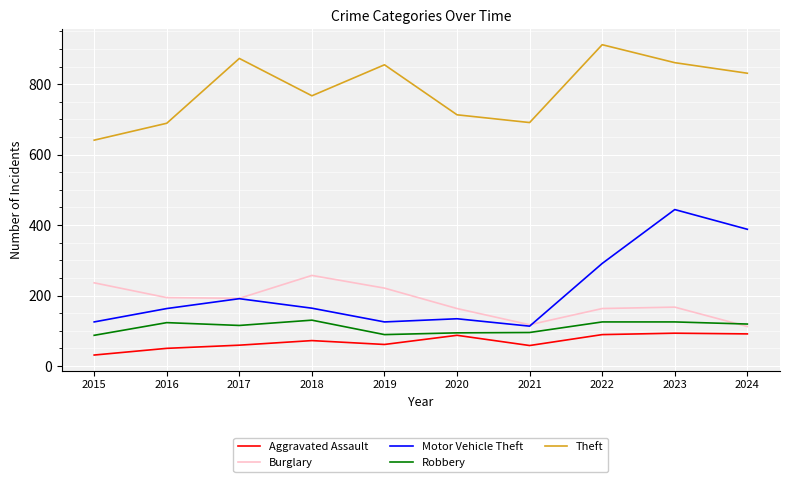

What is the highest value of the Burglary series?

257